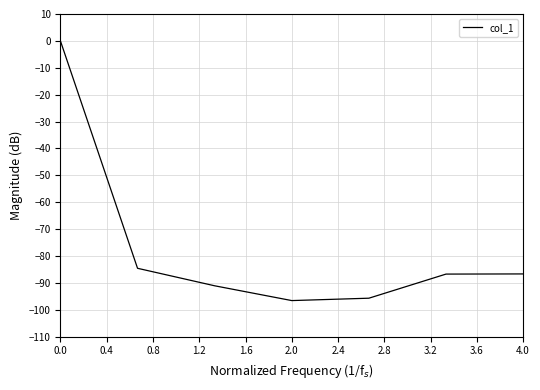

How many interior local valleys (lower than both neighbors) does the data have?

1